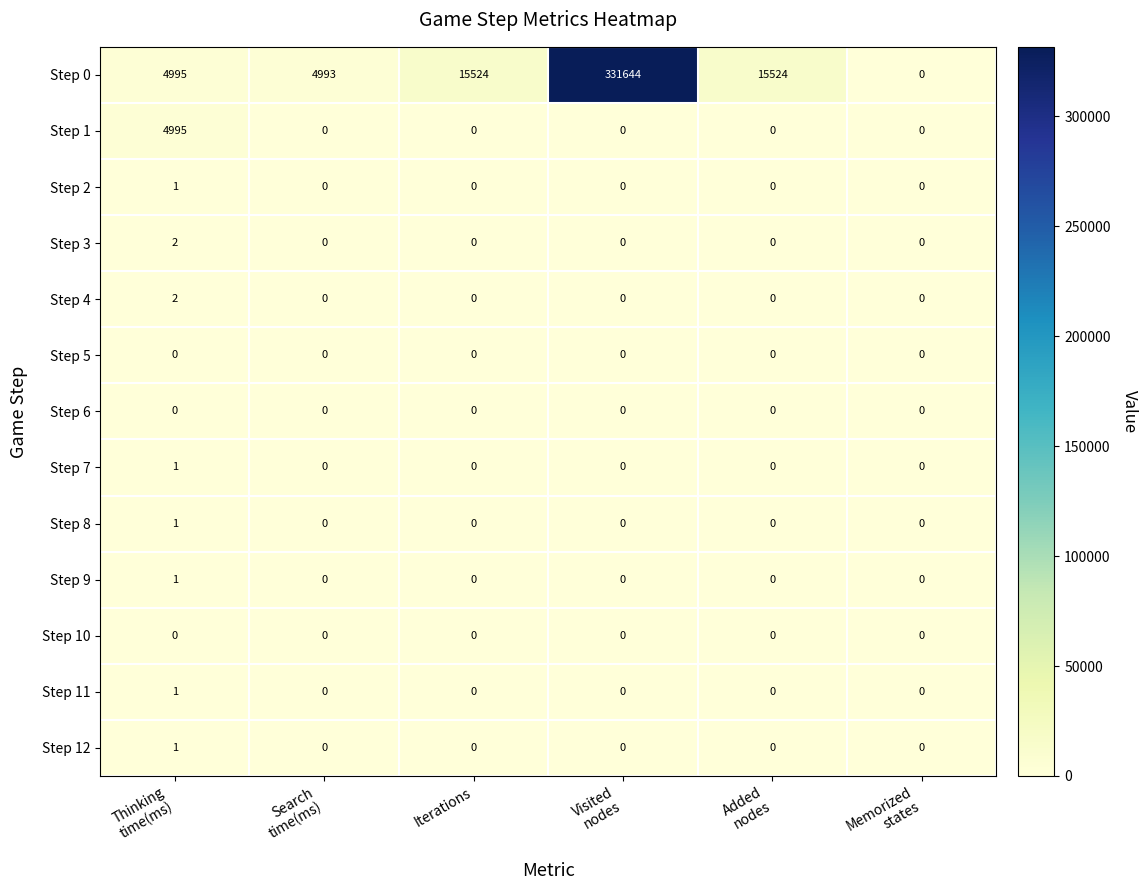

What is the total value across all series at Visited
nodes?

331644